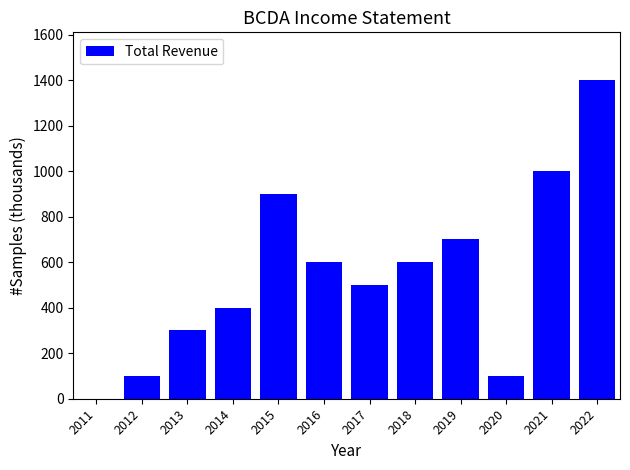

What is the sum of all values?

6600